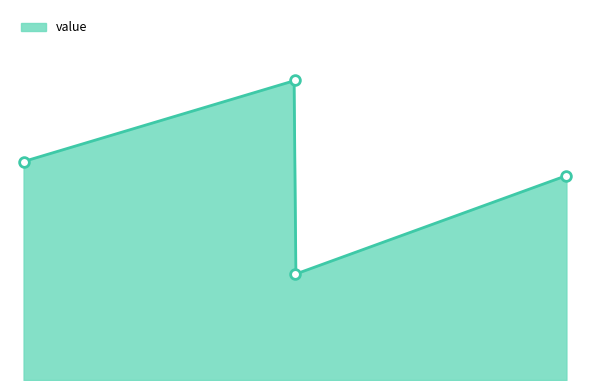

Count the number of categories in the chart.

4